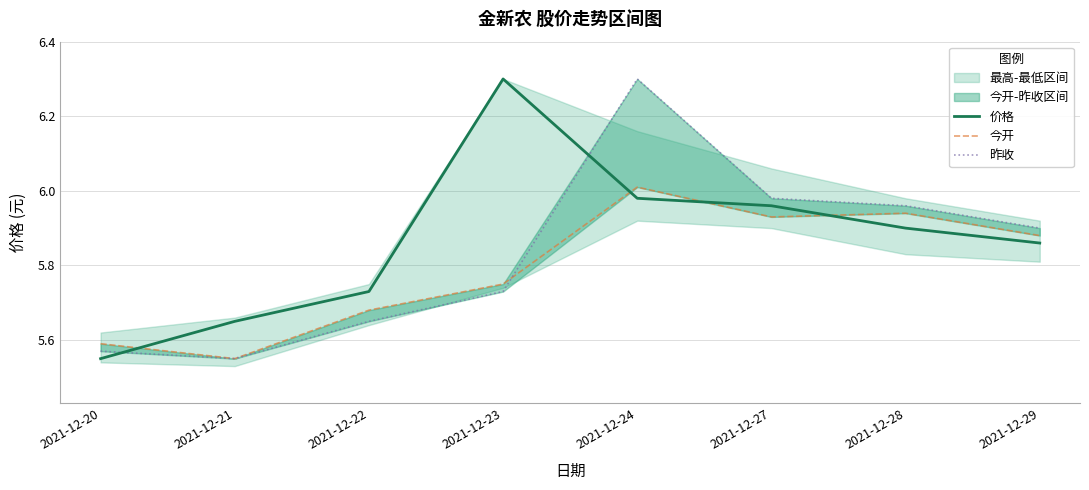

Is it true that 价格 equals 1.6 at 2021-12-24?

False